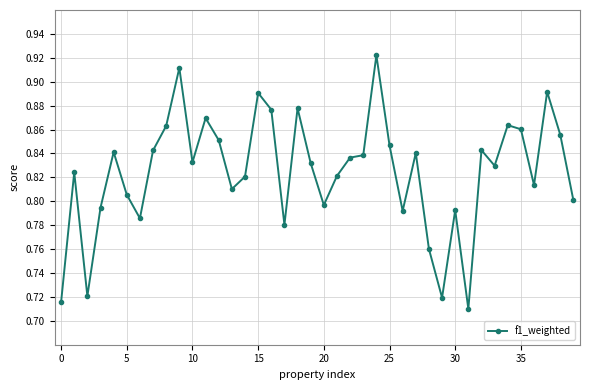

What is the difference between the maximum and minimum values?

0.2